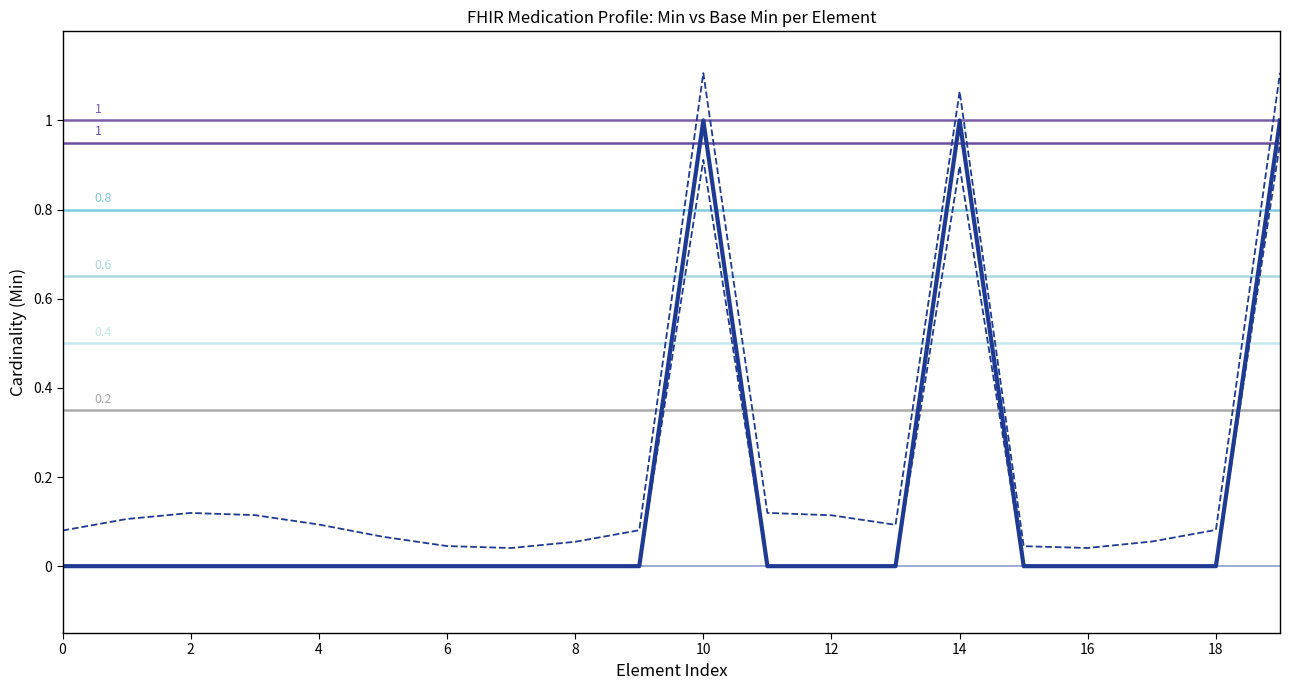

Is it true that the value at 12 is -1?

False